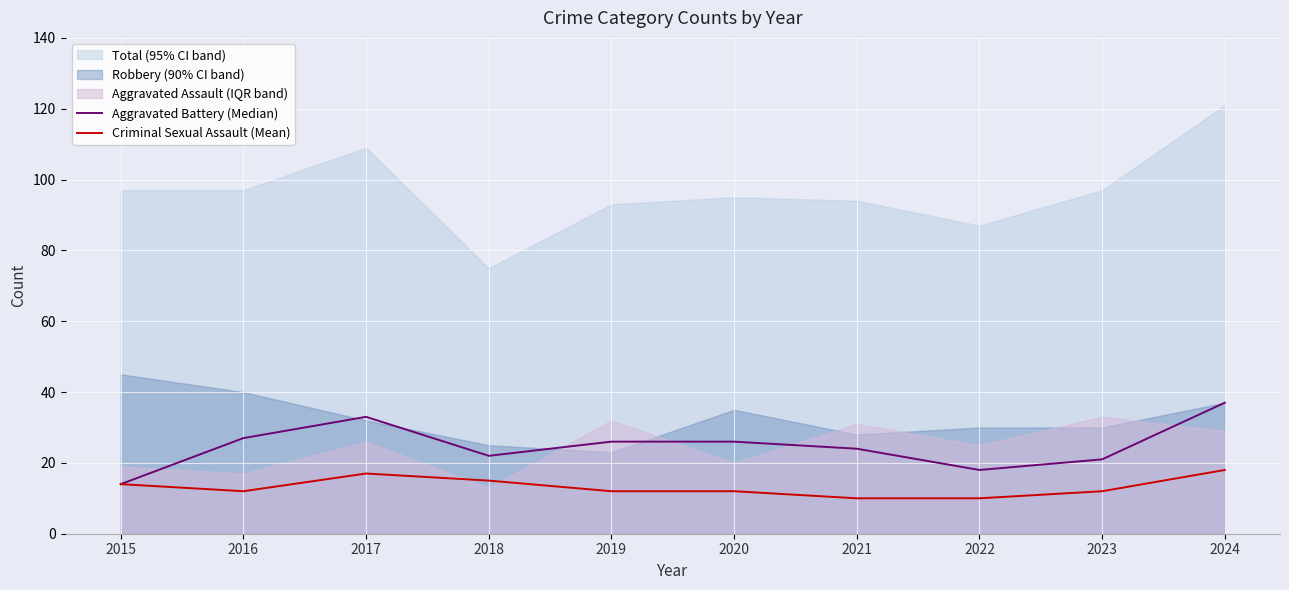

At which category does Criminal Sexual Assault (Mean) reach its first local valley?

2016